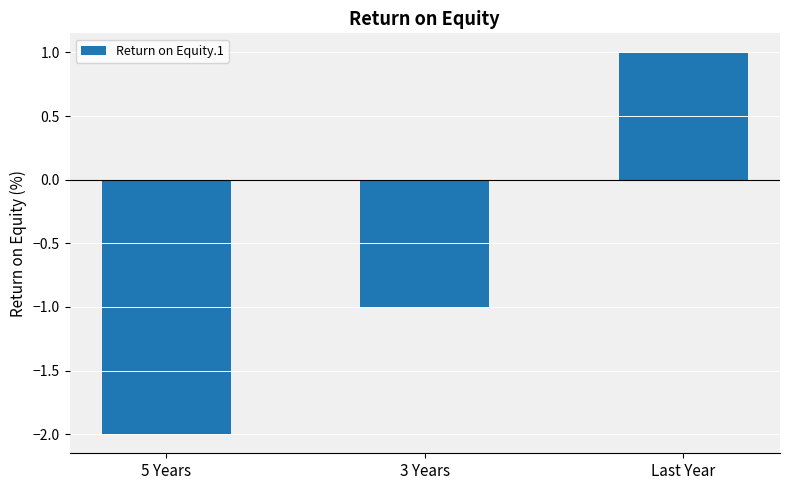

How many values are between -2 and 1?

3